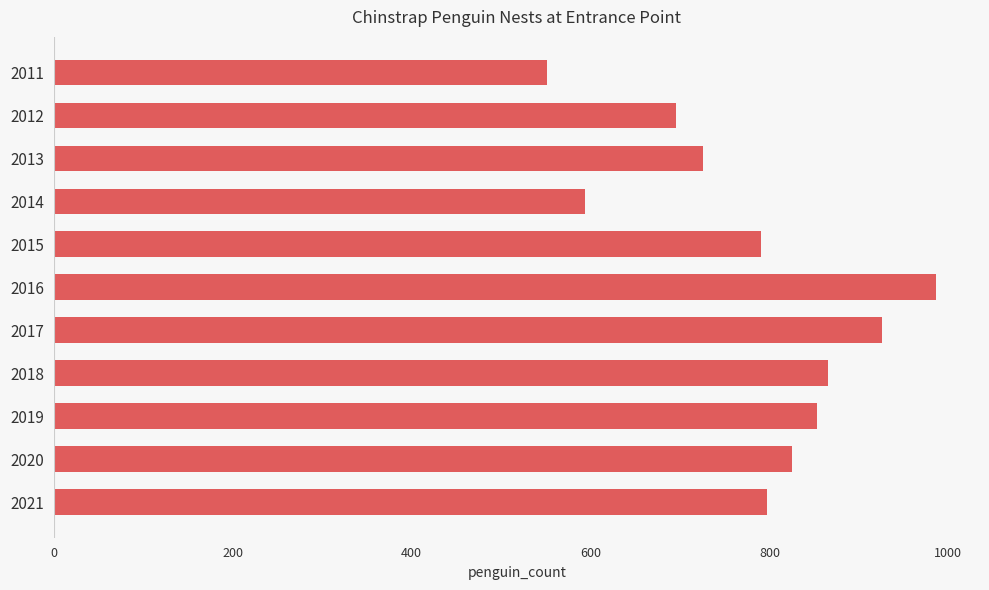

What is the difference between the maximum and minimum values?

435.0